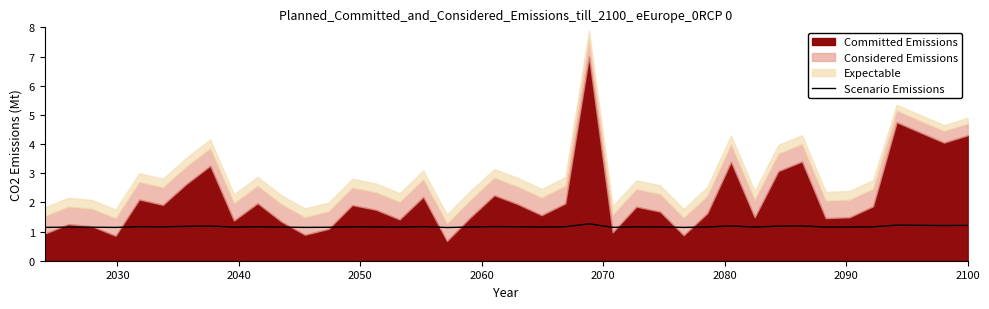

Does the chart have visible grid lines?

No